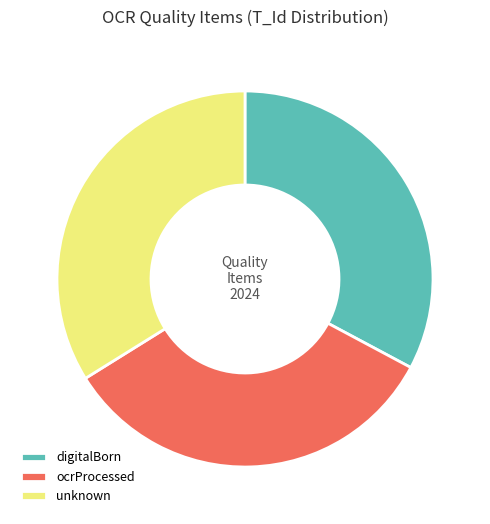

The ocrProcessed slice represents 45% of the pie. True or false?

False